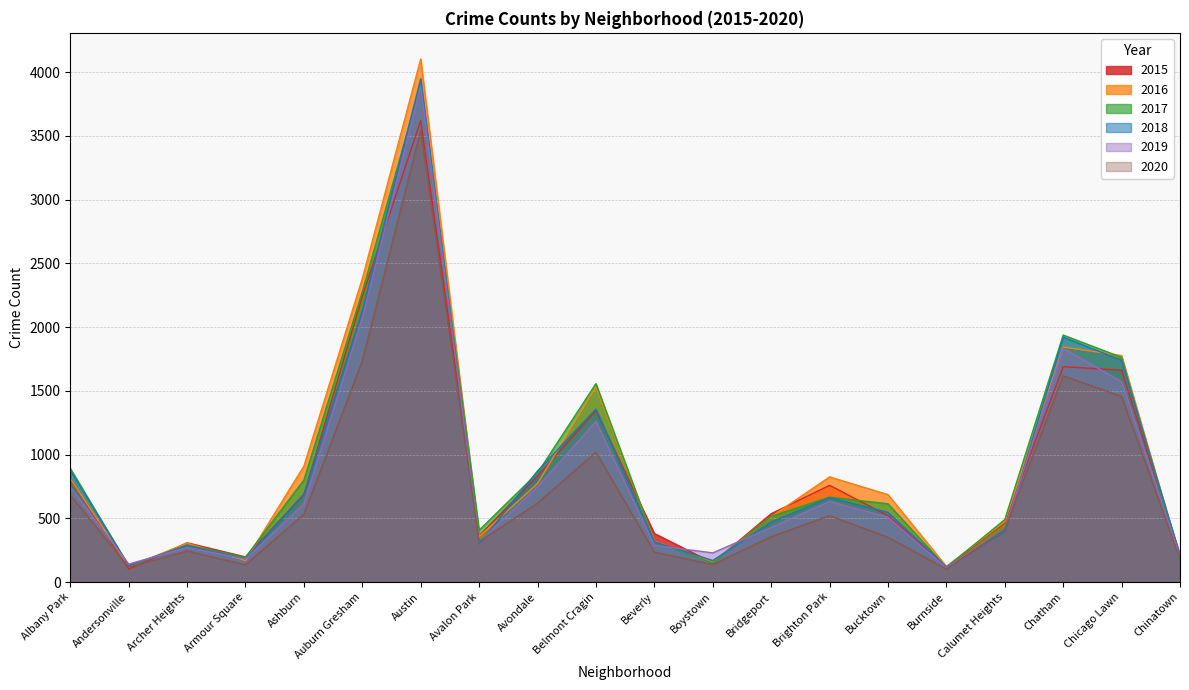

What position from the right is Austin?

14